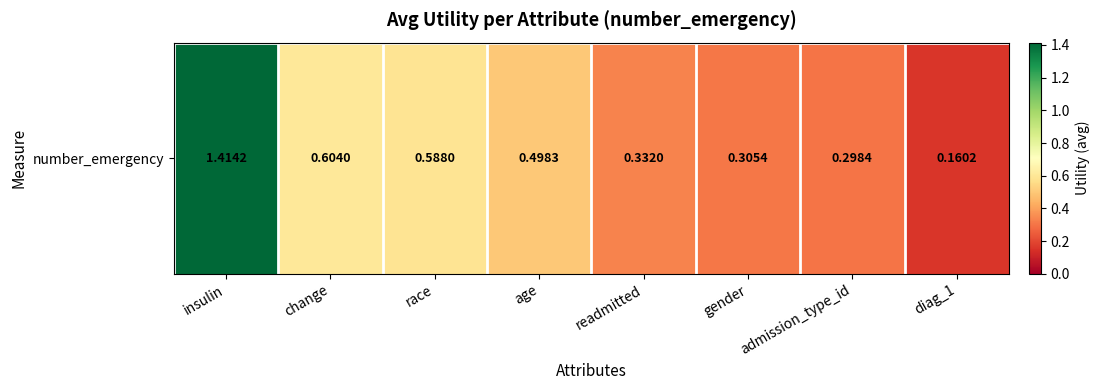

True or false: the data shows 0.1 at diag_1.

False